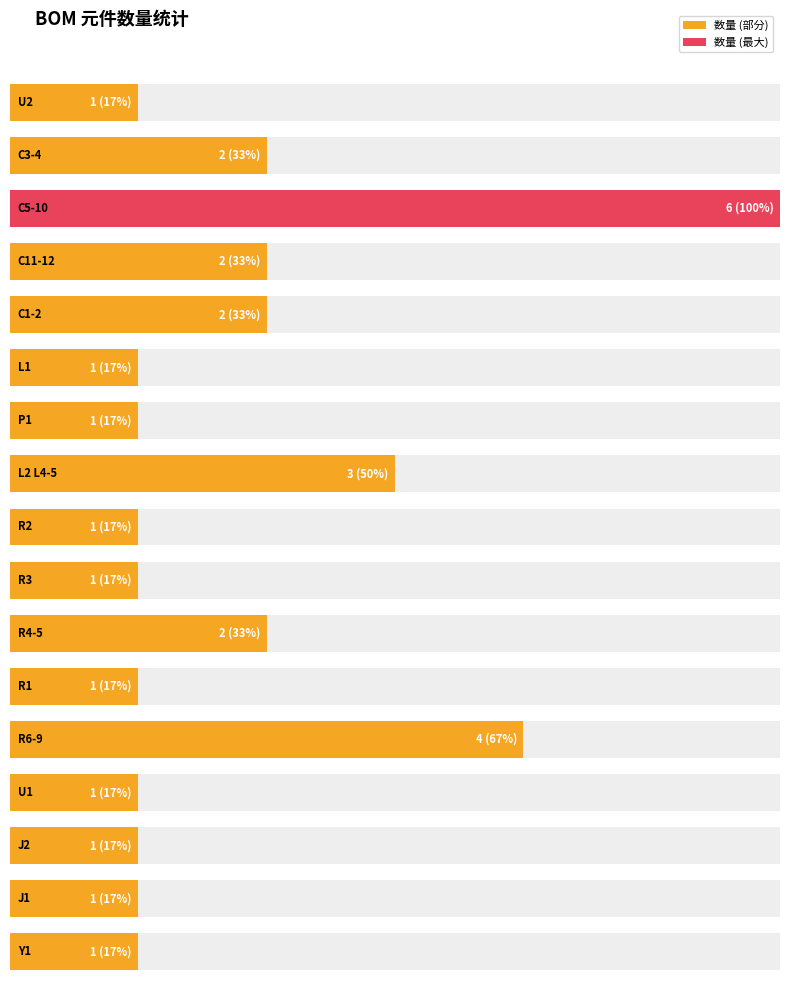

Where is the data nearest to the value 3?

L2 L4-5